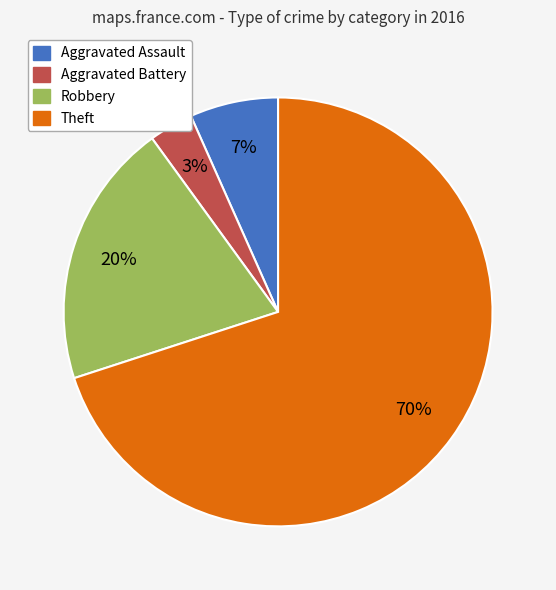

Which slice is the largest?

Theft